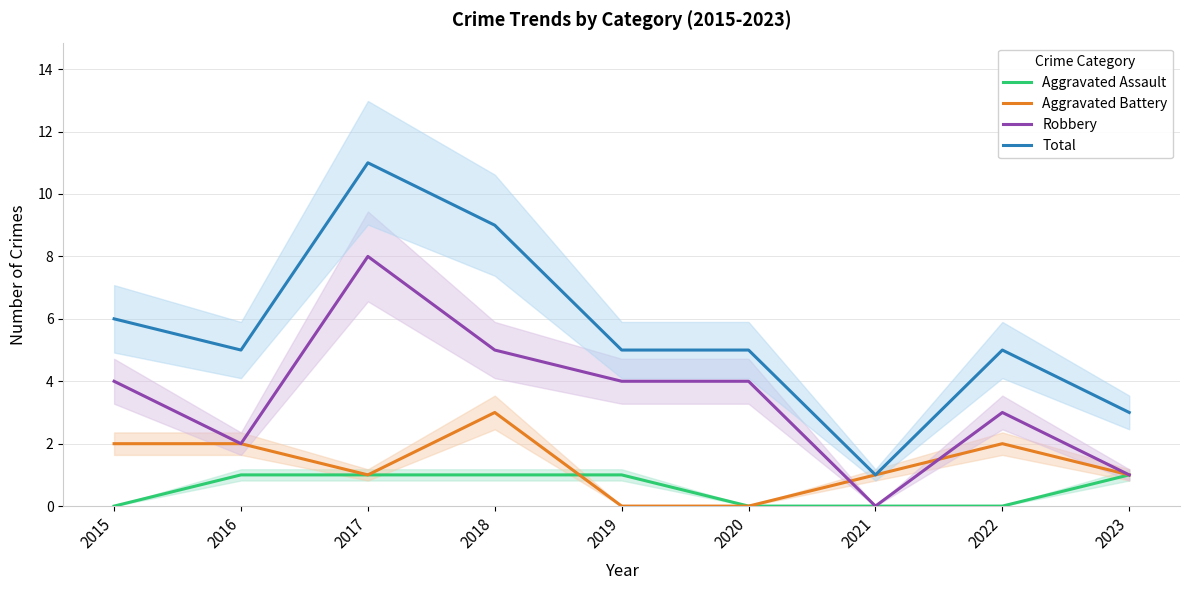

True or false: Aggravated Assault has a value of 0 at 2019.

False